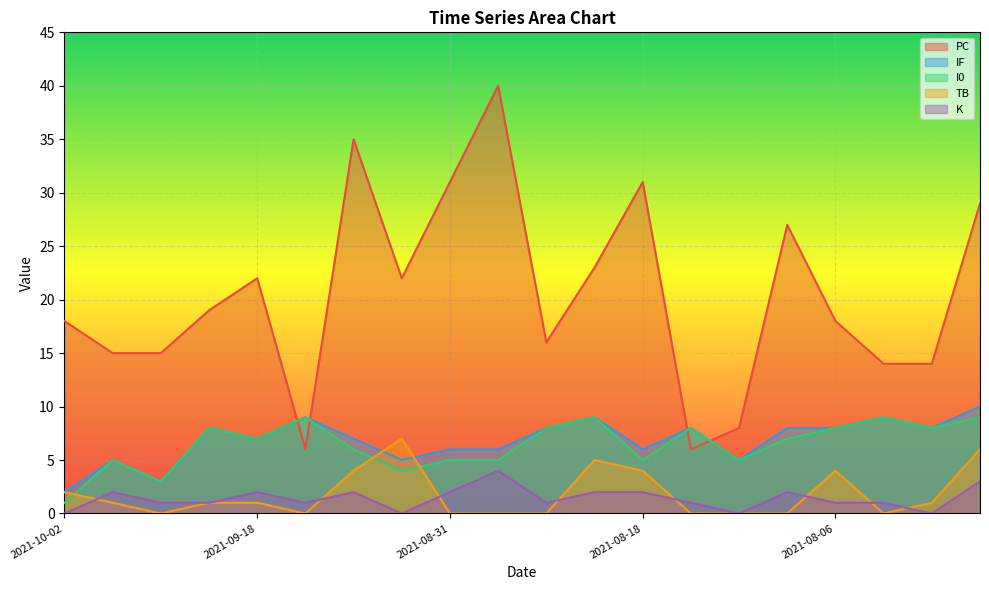

Which series changed the most between 2021-08-31 and 2021-08-13?

PC